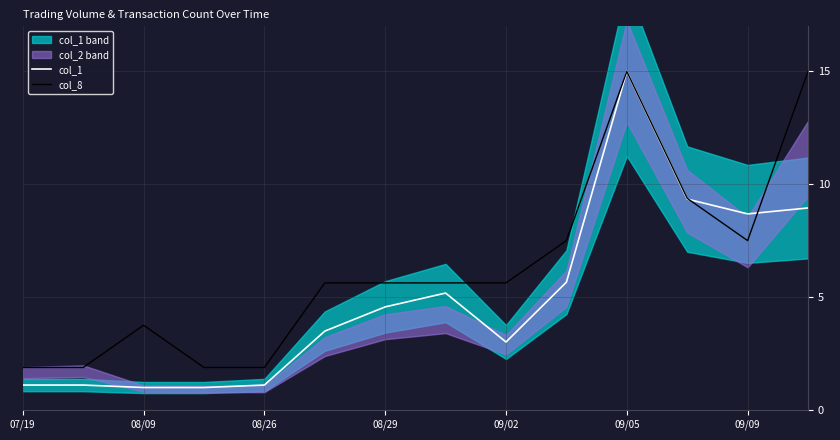

What is the maximum value for col_8?

15.0